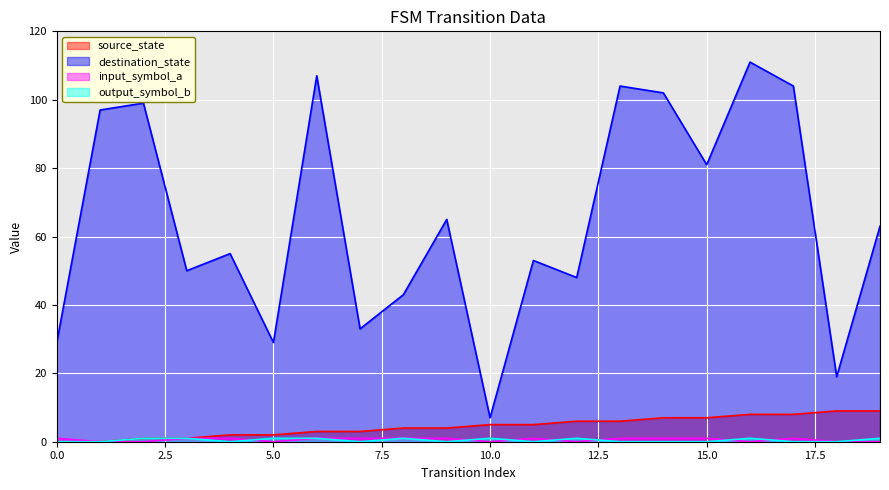

True or false: source_state has more than 1 interior local peaks.

False